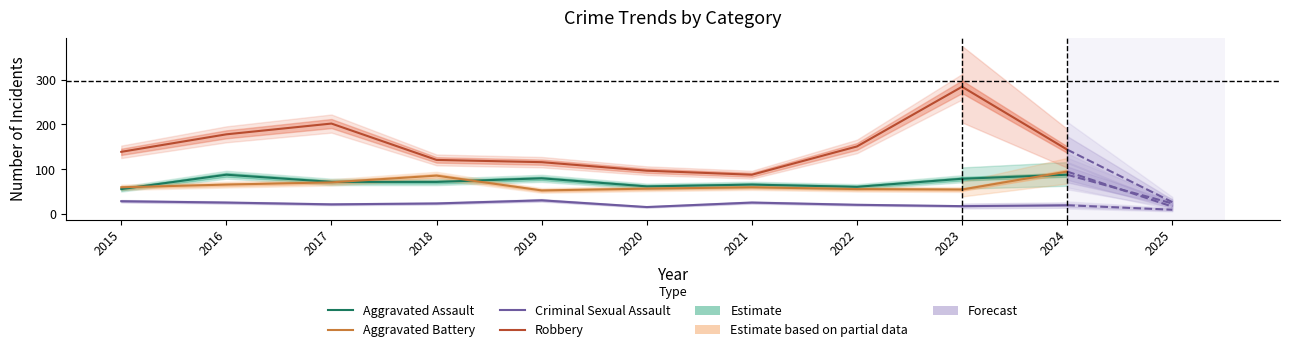

True or false: Robbery has more than 2 interior local peaks.

False